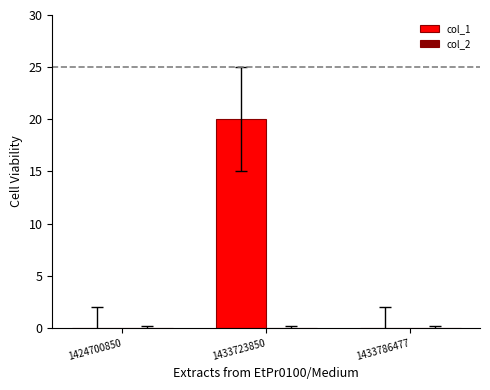

What is the sum of all values?

20